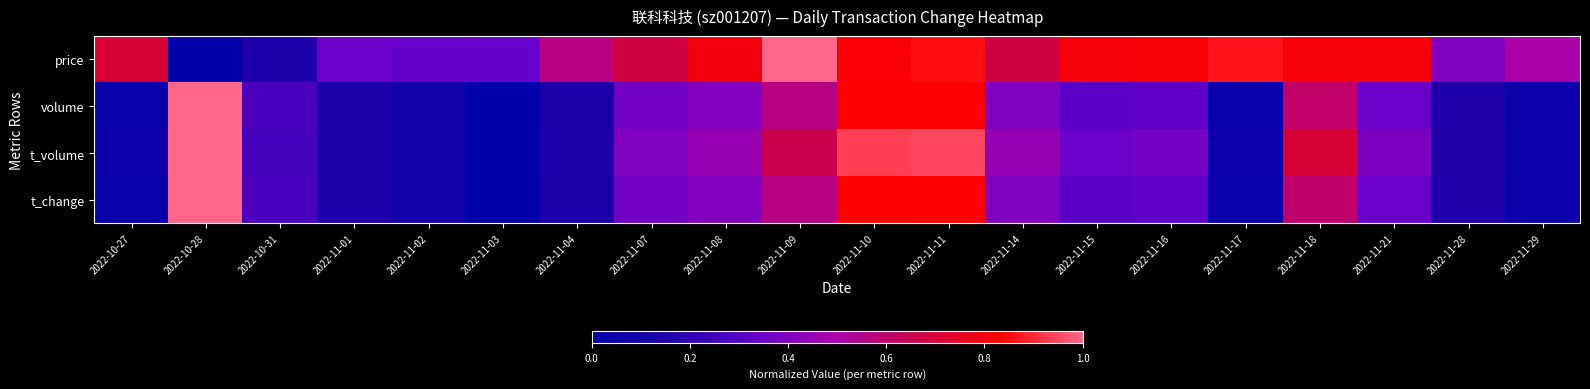

Which series has the largest total across all categories?

price